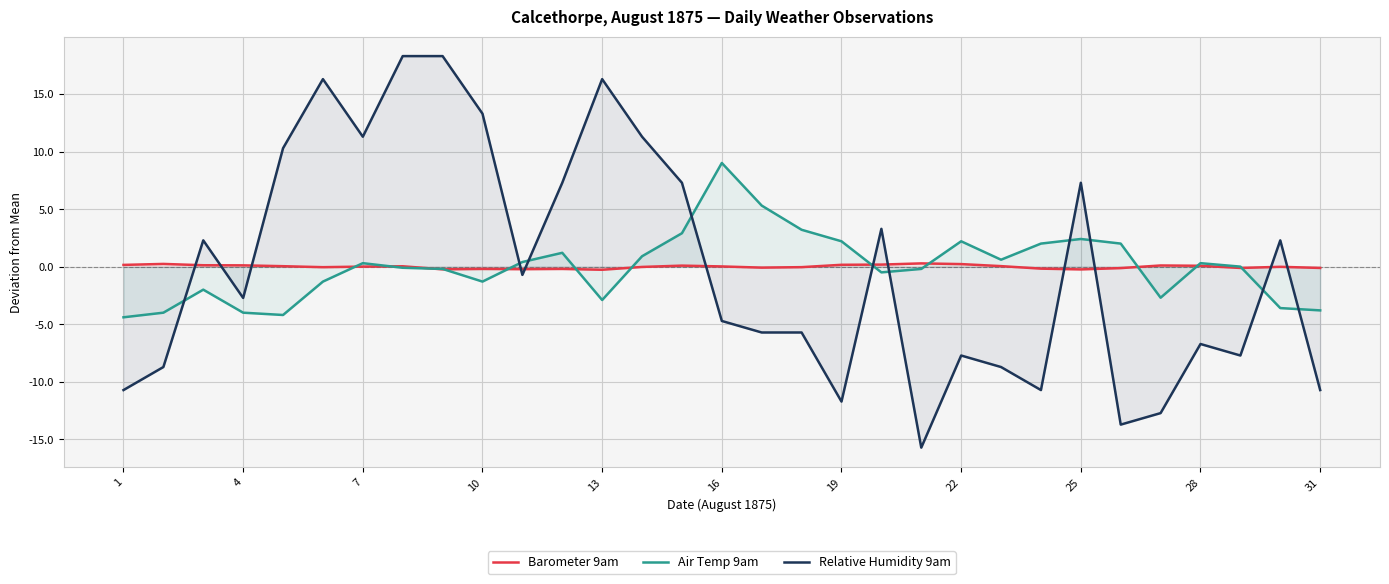

Rank the series by their maximum value, from lowest to highest.

Barometer 9am, Air Temp 9am, Relative Humidity 9am